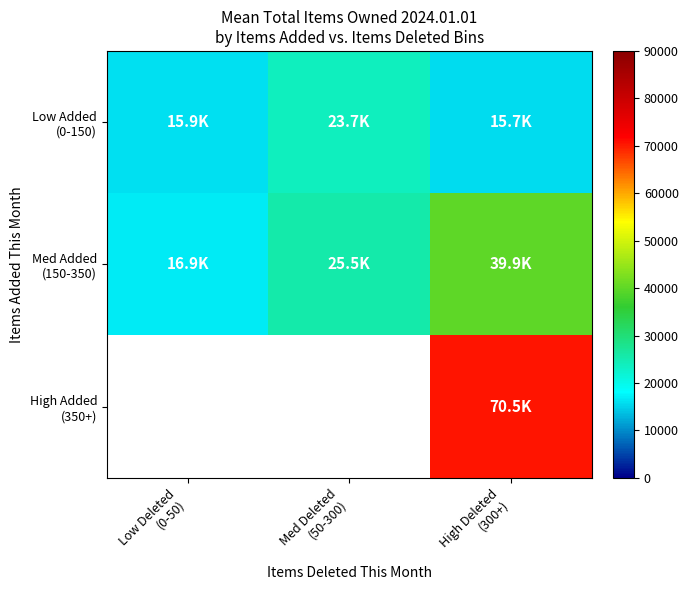

What is the approximate value of Low Added (0-150) at Low Deleted (0-50)?

15923.8